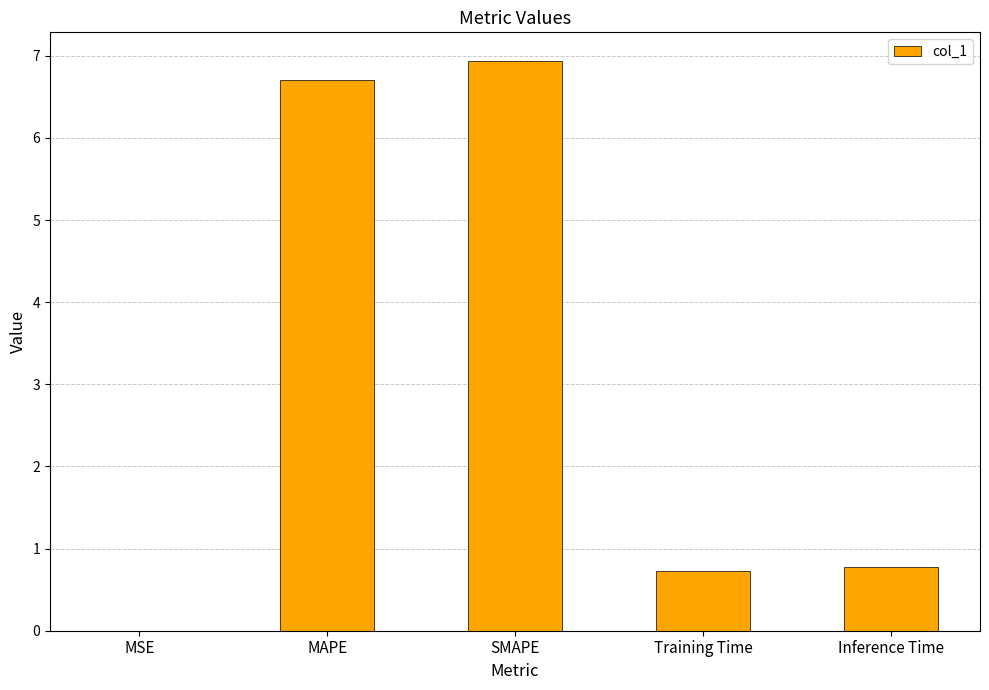

Is it true that the value at Inference Time is 0.8?

True